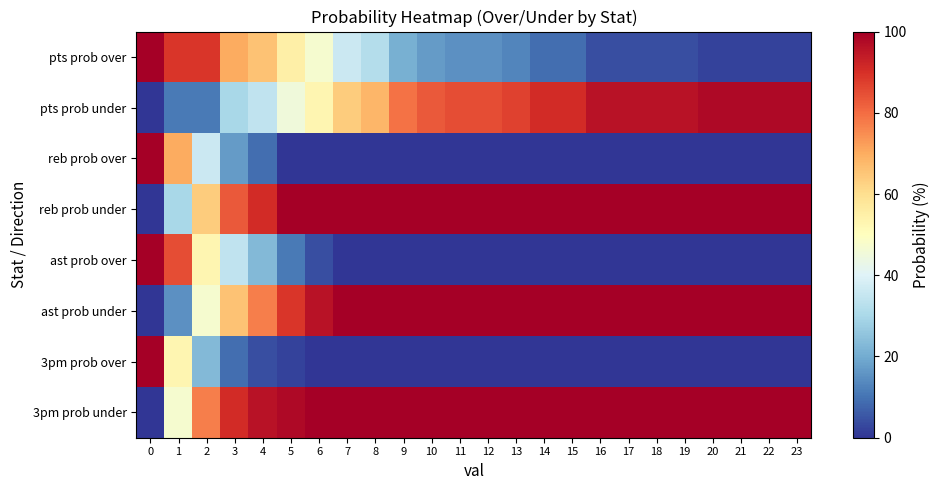

Reading right to left, transcribe all the data shown in this chart.

pts prob over: 23=2	22=2	21=2	20=2	19=4	18=4	17=4	16=4	15=9	14=9	13=13	12=15	11=15	10=17	9=21	8=32	7=36	6=47	5=55	4=66	3=70	2=89	1=89	0=100
pts prob under: 23=98	22=98	21=98	20=98	19=96	18=96	17=96	16=96	15=91	14=91	13=87	12=85	11=85	10=83	9=79	8=68	7=64	6=53	5=45	4=34	3=30	2=11	1=11	0=0
reb prob over: 23=0	22=0	21=0	20=0	19=0	18=0	17=0	16=0	15=0	14=0	13=0	12=0	11=0	10=0	9=0	8=0	7=0	6=0	5=0	4=9	3=17	2=36	1=70	0=100
reb prob under: 23=100	22=100	21=100	20=100	19=100	18=100	17=100	16=100	15=100	14=100	13=100	12=100	11=100	10=100	9=100	8=100	7=100	6=100	5=100	4=91	3=83	2=64	1=30	0=0
ast prob over: 23=0	22=0	21=0	20=0	19=0	18=0	17=0	16=0	15=0	14=0	13=0	12=0	11=0	10=0	9=0	8=0	7=0	6=4	5=11	4=23	3=34	2=53	1=85	0=100
ast prob under: 23=100	22=100	21=100	20=100	19=100	18=100	17=100	16=100	15=100	14=100	13=100	12=100	11=100	10=100	9=100	8=100	7=100	6=96	5=89	4=77	3=66	2=47	1=15	0=0
3pm prob over: 23=0	22=0	21=0	20=0	19=0	18=0	17=0	16=0	15=0	14=0	13=0	12=0	11=0	10=0	9=0	8=0	7=0	6=0	5=2	4=4	3=9	2=23	1=53	0=100
3pm prob under: 23=100	22=100	21=100	20=100	19=100	18=100	17=100	16=100	15=100	14=100	13=100	12=100	11=100	10=100	9=100	8=100	7=100	6=100	5=98	4=96	3=91	2=77	1=47	0=0